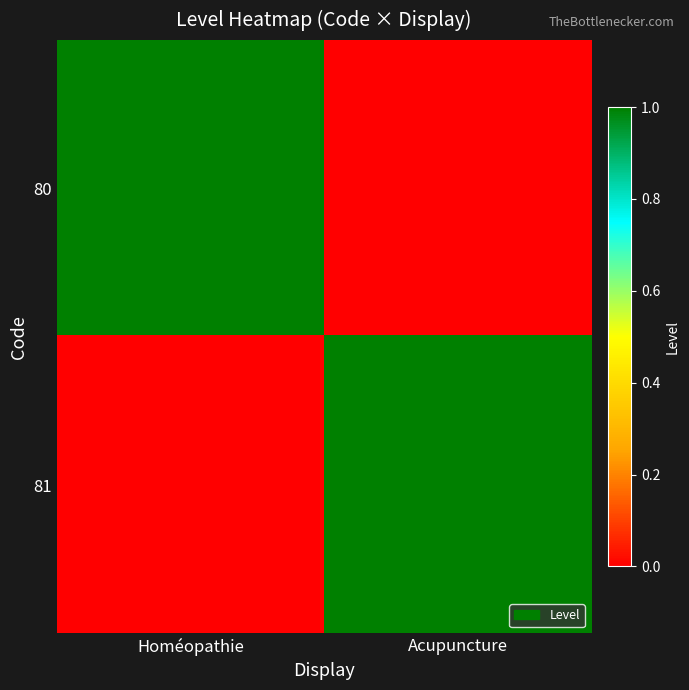

At Acupuncture, list the series in order from smallest to largest.

80, 81